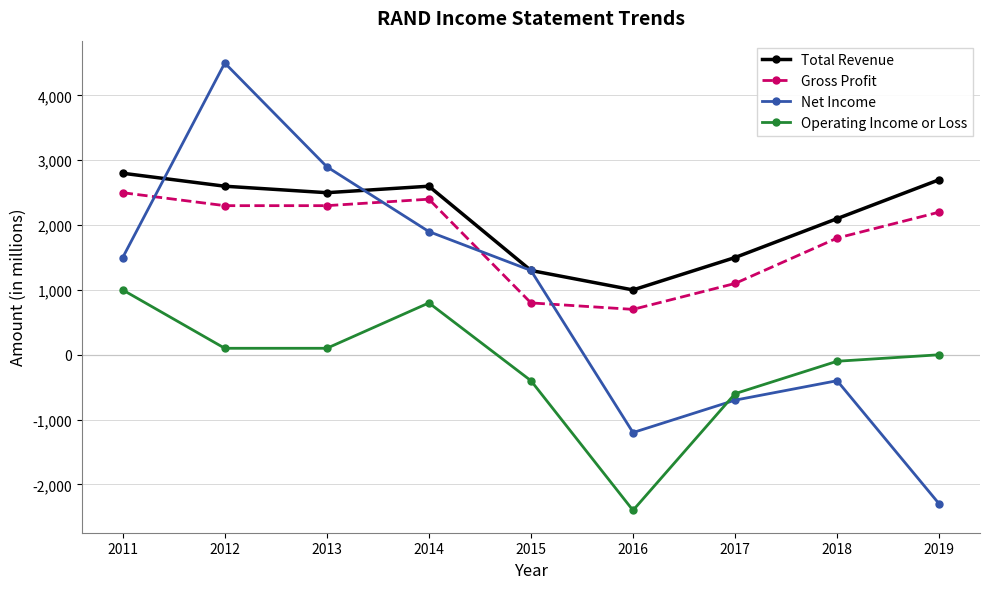

Rank the series by their maximum value, from lowest to highest.

Operating Income or Loss, Gross Profit, Total Revenue, Net Income